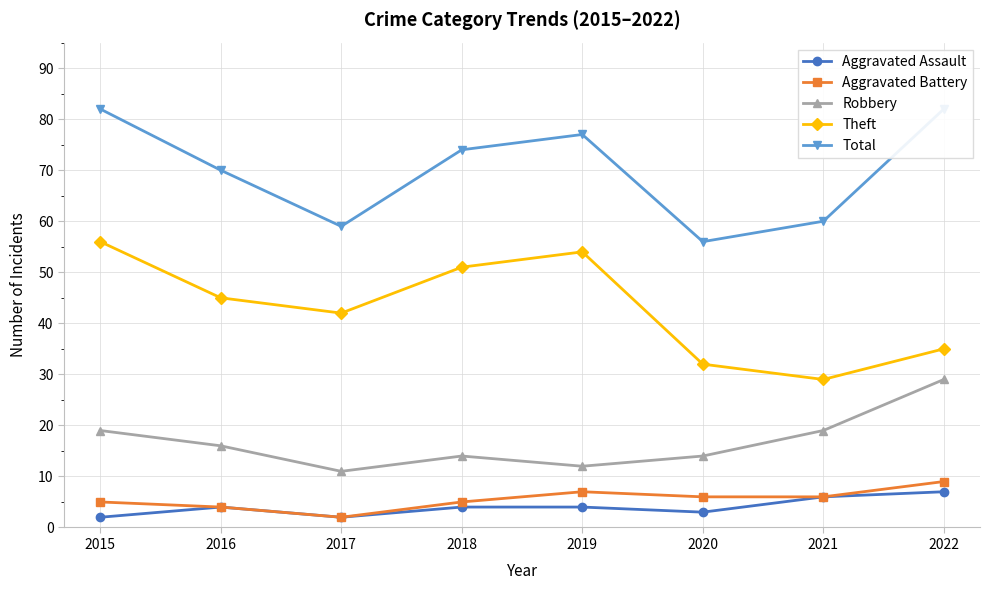

What are all the series names shown in the legend?

Aggravated Assault, Aggravated Battery, Robbery, Theft, Total